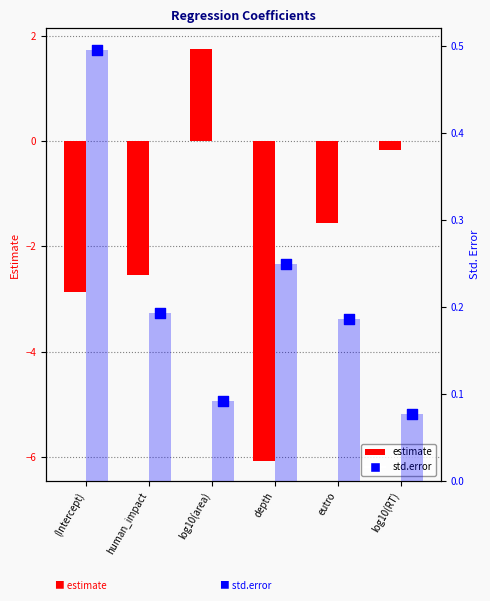

At how many categories does at least one series exceed -4?

6